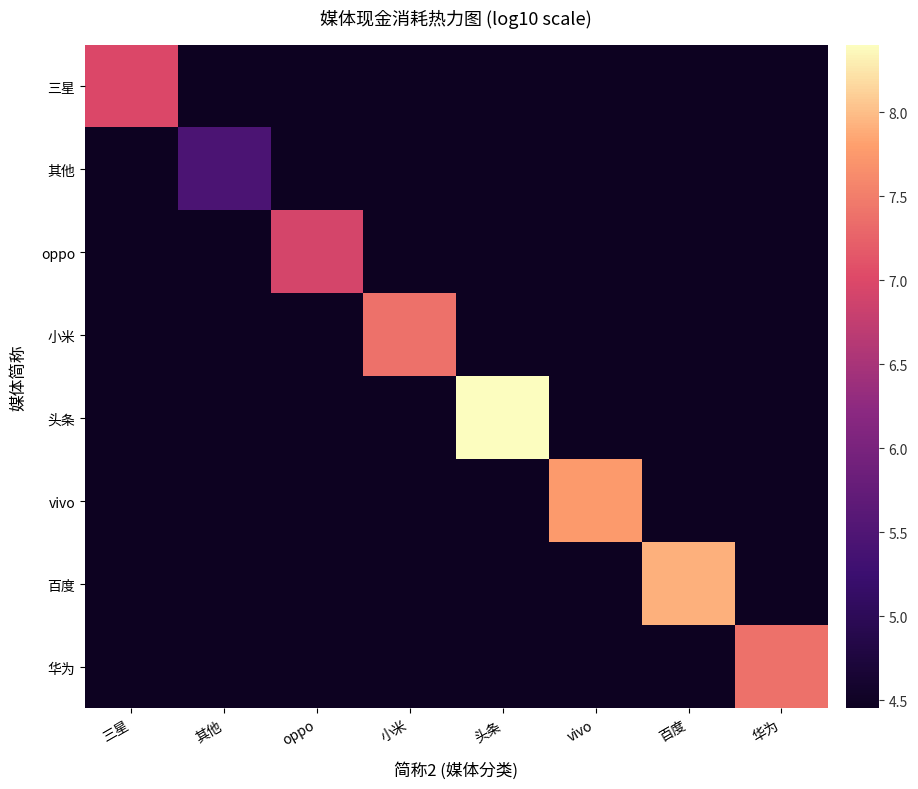

Reading right to left, what are all the values shown in this chart?

三星: 华为=4.5	百度=4.5	vivo=4.5	头条=4.5	小米=4.5	oppo=4.5	其他=4.5	三星=7.0
其他: 华为=4.5	百度=4.5	vivo=4.5	头条=4.5	小米=4.5	oppo=4.5	其他=5.5	三星=4.5
oppo: 华为=4.5	百度=4.5	vivo=4.5	头条=4.5	小米=4.5	oppo=6.9	其他=4.5	三星=4.5
小米: 华为=4.5	百度=4.5	vivo=4.5	头条=4.5	小米=7.4	oppo=4.5	其他=4.5	三星=4.5
头条: 华为=4.5	百度=4.5	vivo=4.5	头条=8.4	小米=4.5	oppo=4.5	其他=4.5	三星=4.5
vivo: 华为=4.5	百度=4.5	vivo=7.8	头条=4.5	小米=4.5	oppo=4.5	其他=4.5	三星=4.5
百度: 华为=4.5	百度=7.9	vivo=4.5	头条=4.5	小米=4.5	oppo=4.5	其他=4.5	三星=4.5
华为: 华为=7.4	百度=4.5	vivo=4.5	头条=4.5	小米=4.5	oppo=4.5	其他=4.5	三星=4.5